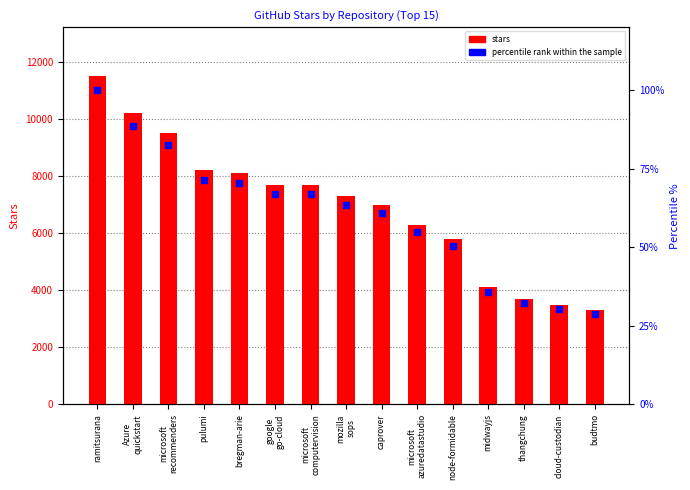

What is the total value across all series at node-formidable?

5850.4